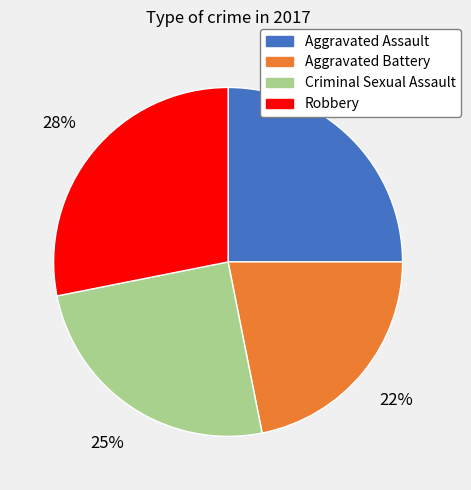

Do Robbery and Criminal Sexual Assault together represent more than half of the pie?

Yes